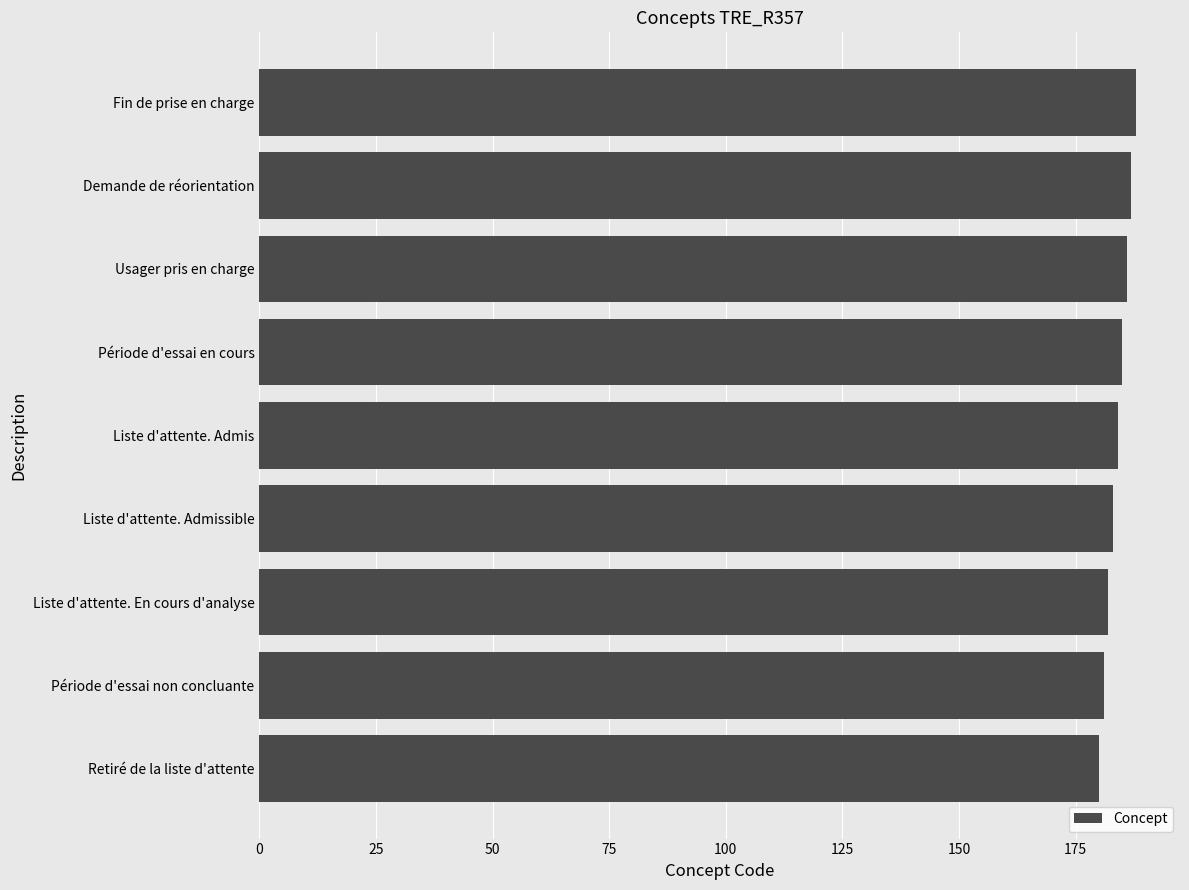

Count the values in the range 182 to 186.

5